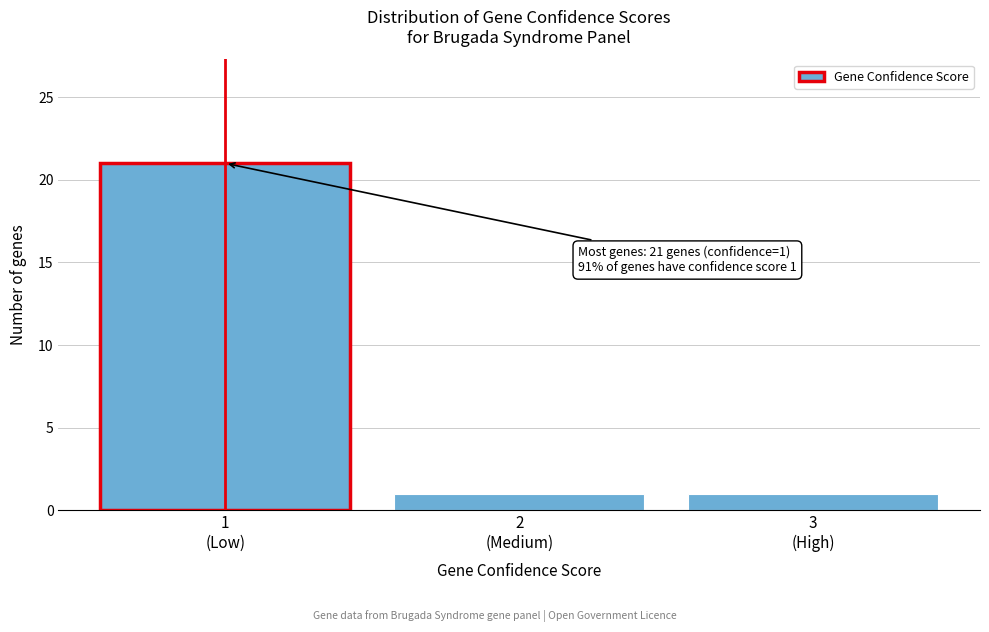

Reading left to right, transcribe all the data shown in this chart.

21	1	1